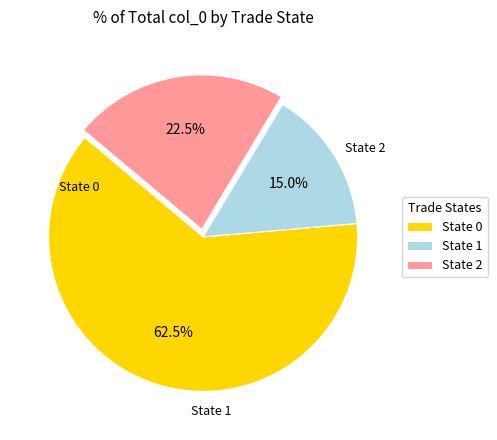

How many slices are in this pie chart?

3